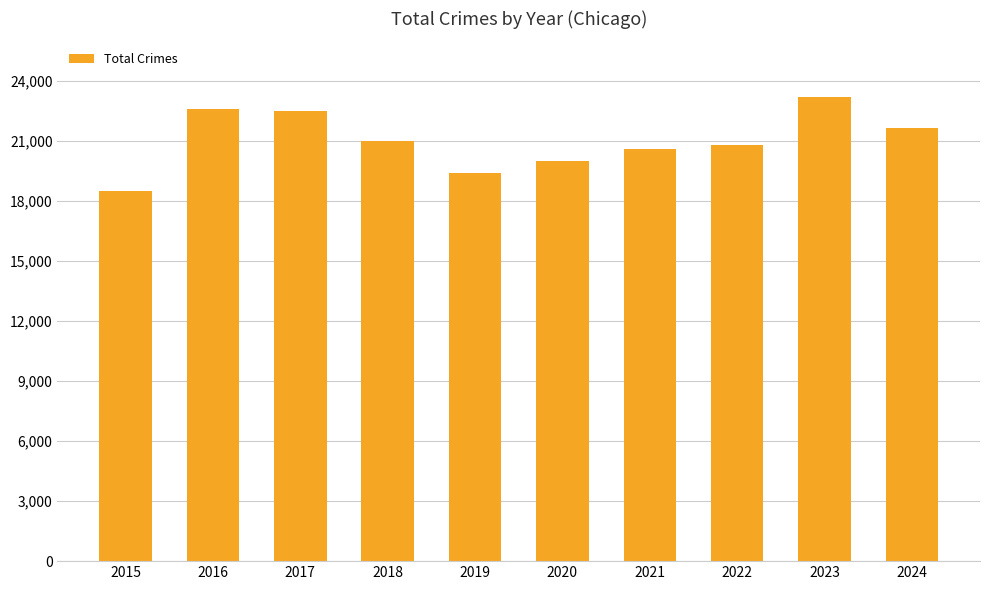

Which label corresponds to the smallest value in the chart?

2015